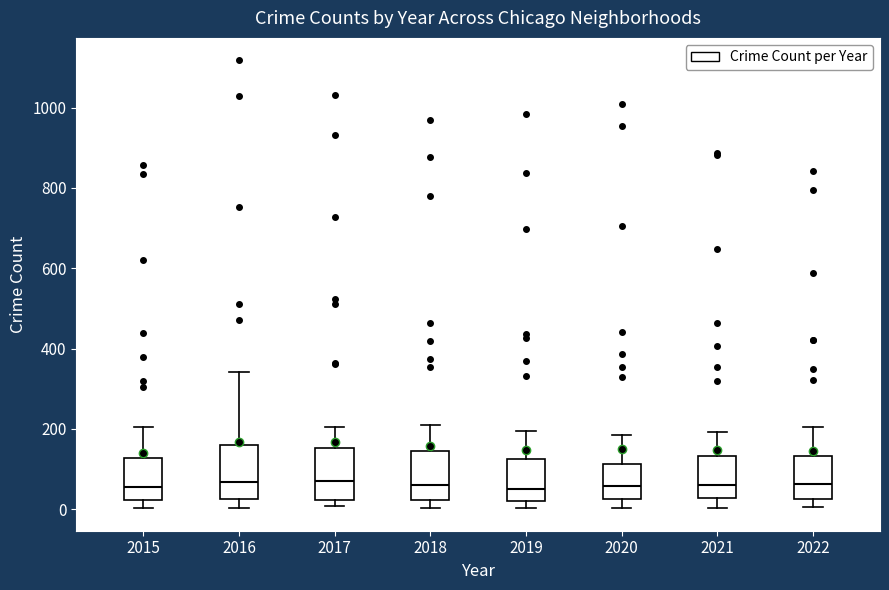

Where is the lower edge of the box at x = 2017 on the y-axis? The values are not printed on the chart, so give them approximately, as read against the axis.

20